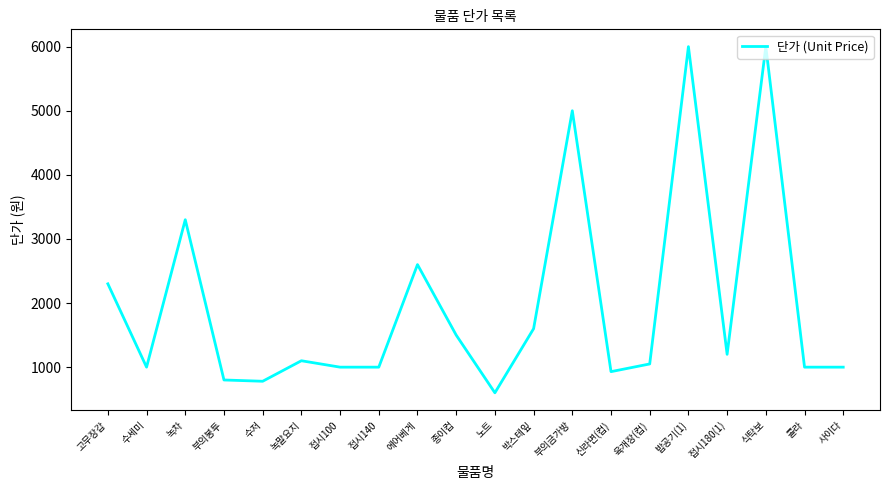

Which category has the lowest value across all series?

노트